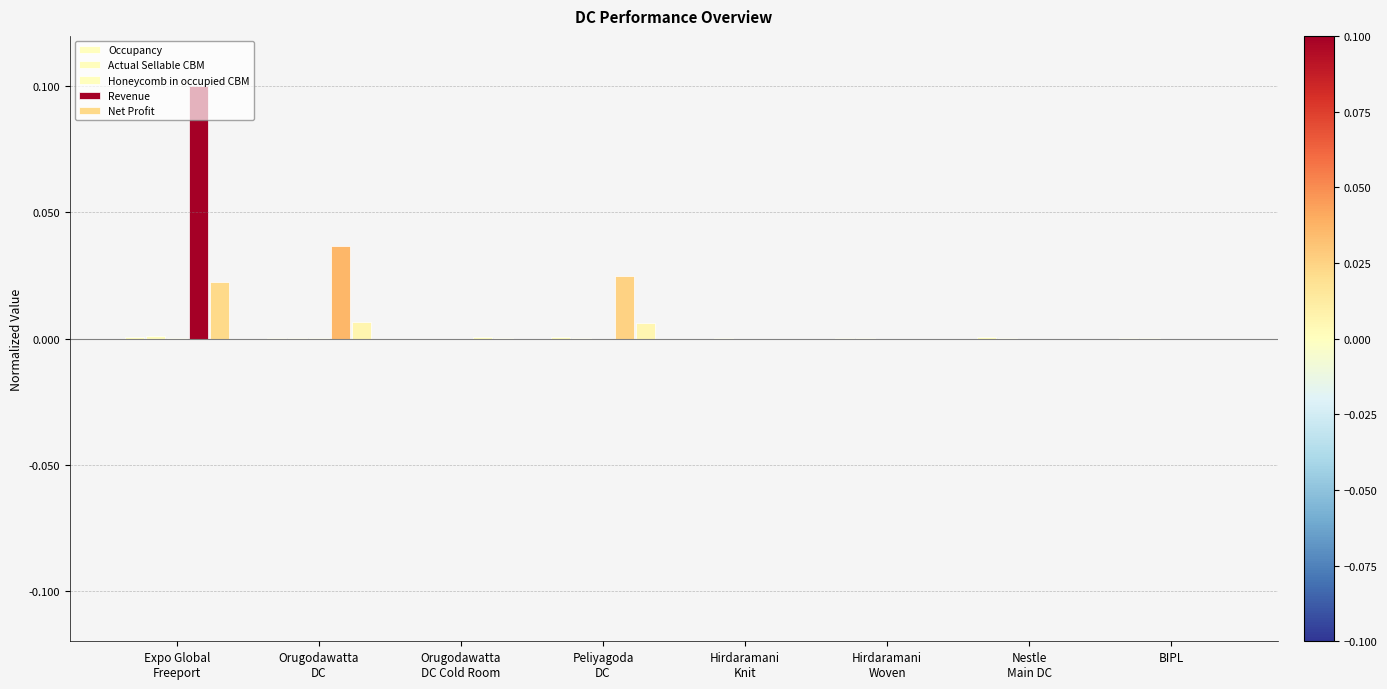

Count the number of categories in the chart.

8